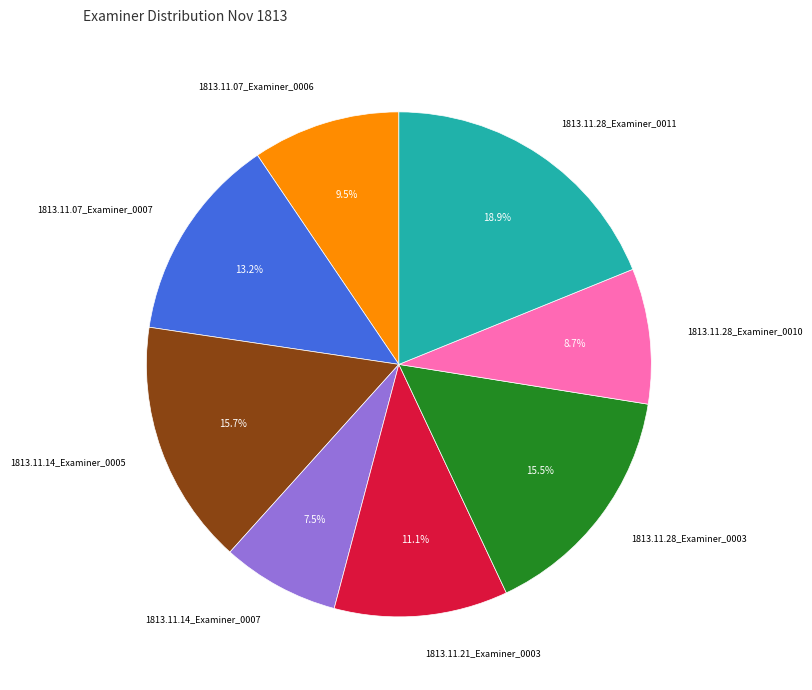

Is there a majority slice in this chart?

No